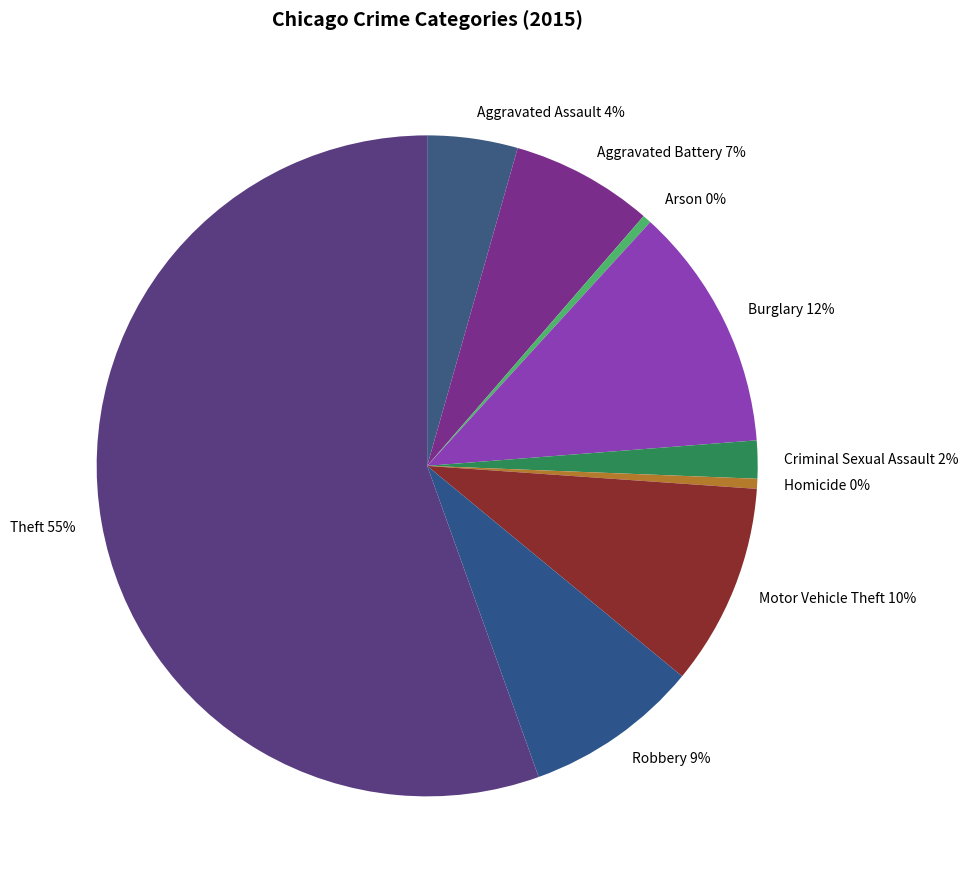

Is it true that Homicide is 11% of the pie?

False